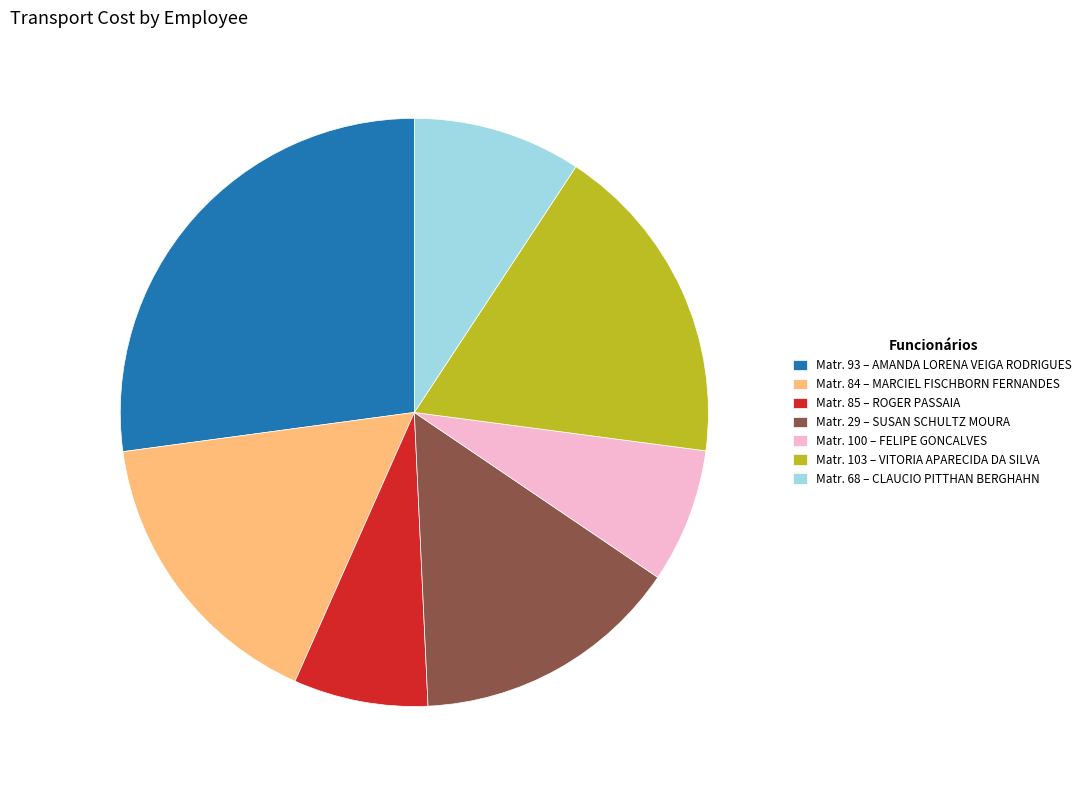

Do Matr. 100 – FELIPE GONCALVES and Matr. 29 – SUSAN SCHULTZ MOURA together represent more than half of the pie?

No